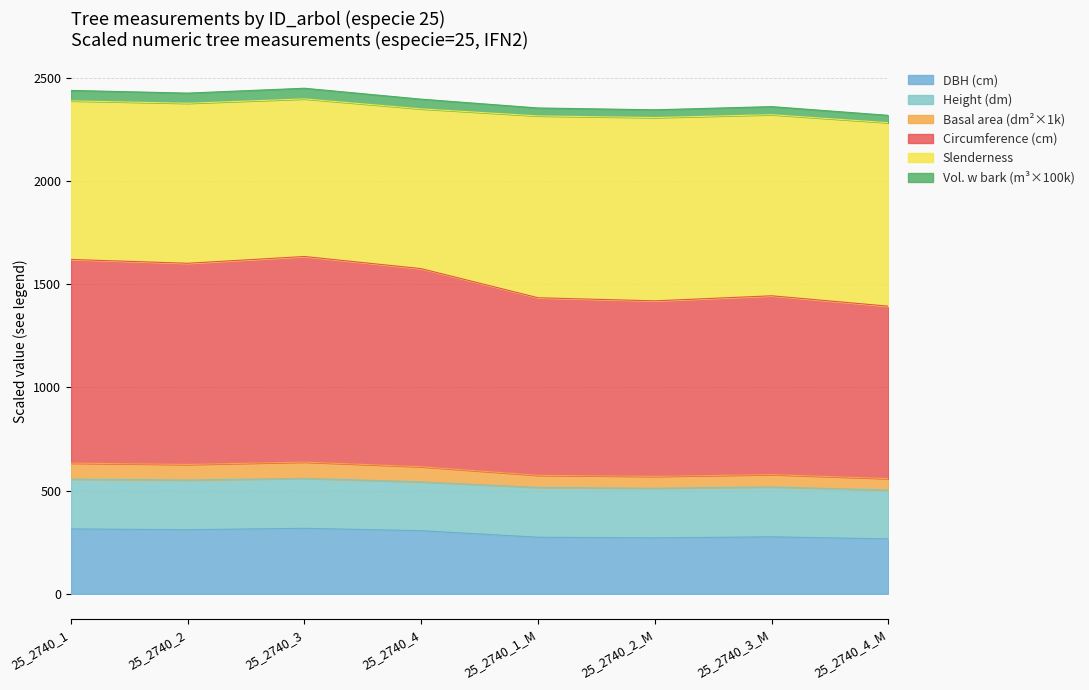

Which category has the lowest value across all series?

25_2740_4_M